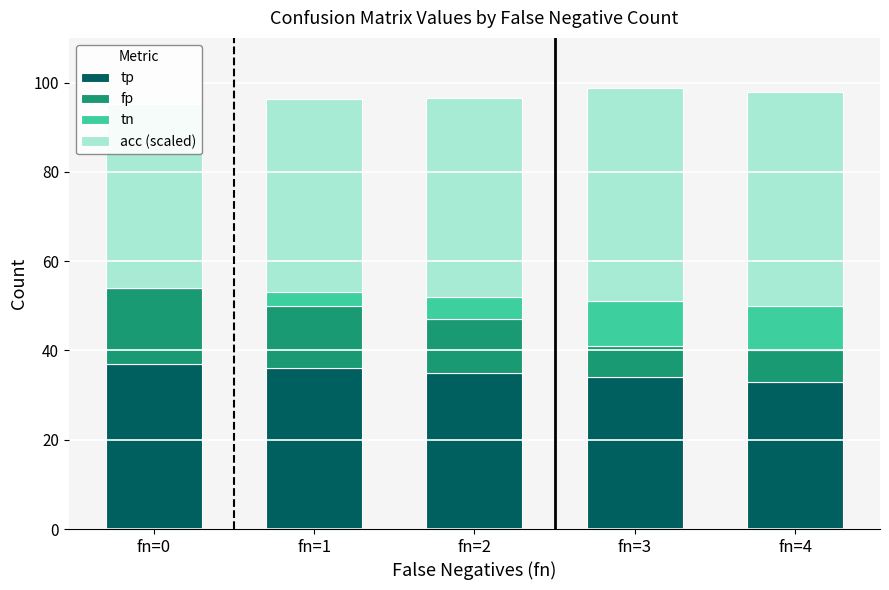

Which has a higher value, fn=0 or fn=1?

fn=0